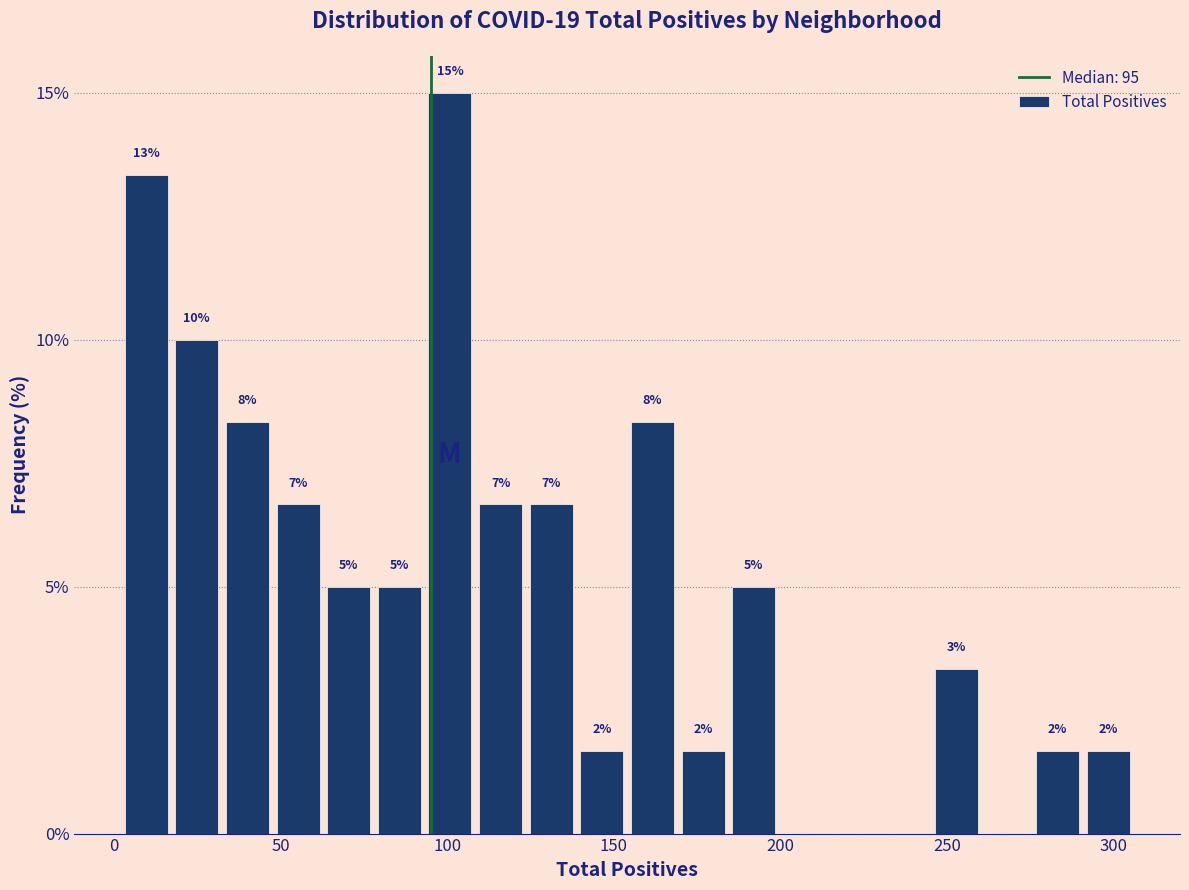

Around what value on the x-axis is the tallest bar? Give the approximate position of its centre, as read against the axis.

100